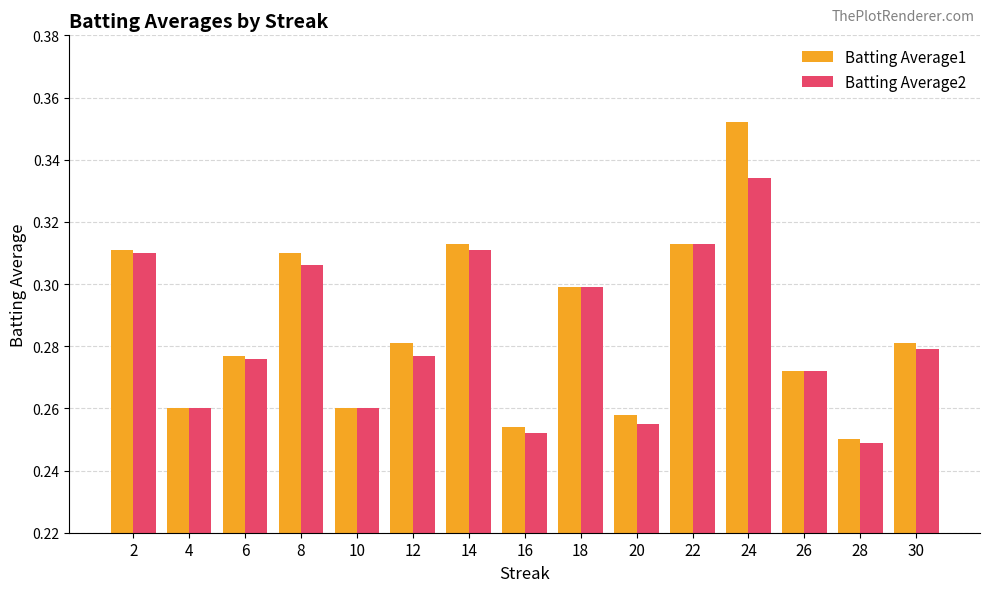

What is the sum of all Batting Average1 values?

4.3